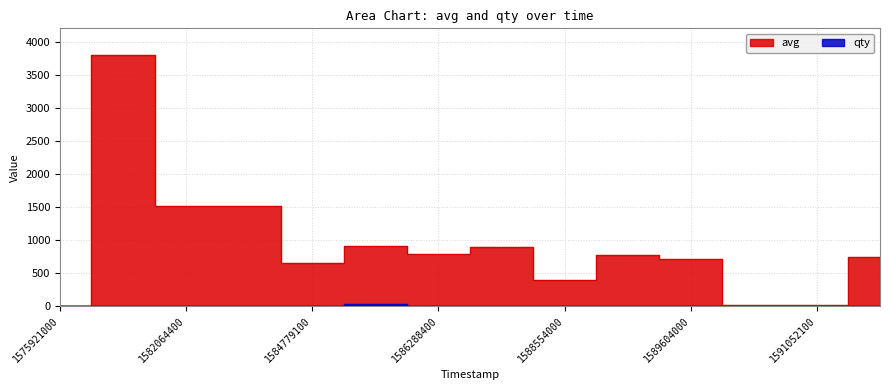

At which category does the chart reach its minimum across all series?

1575921000